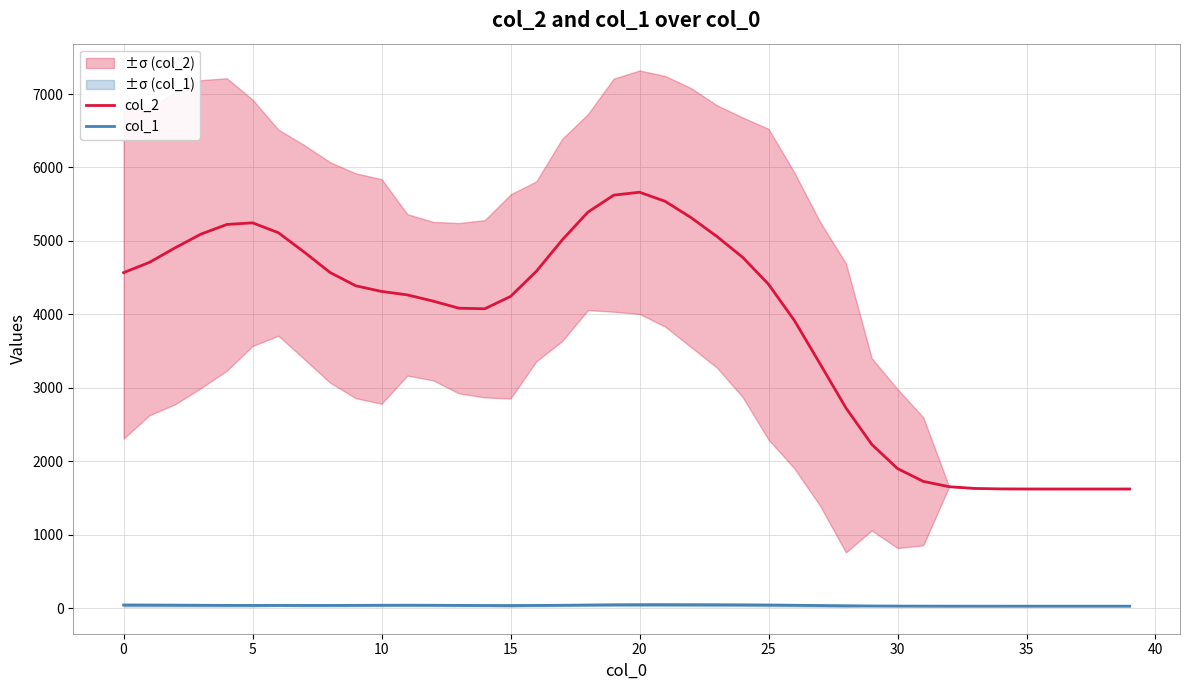

What is the difference between the maximum and minimum values in the col_1 series?

19.6